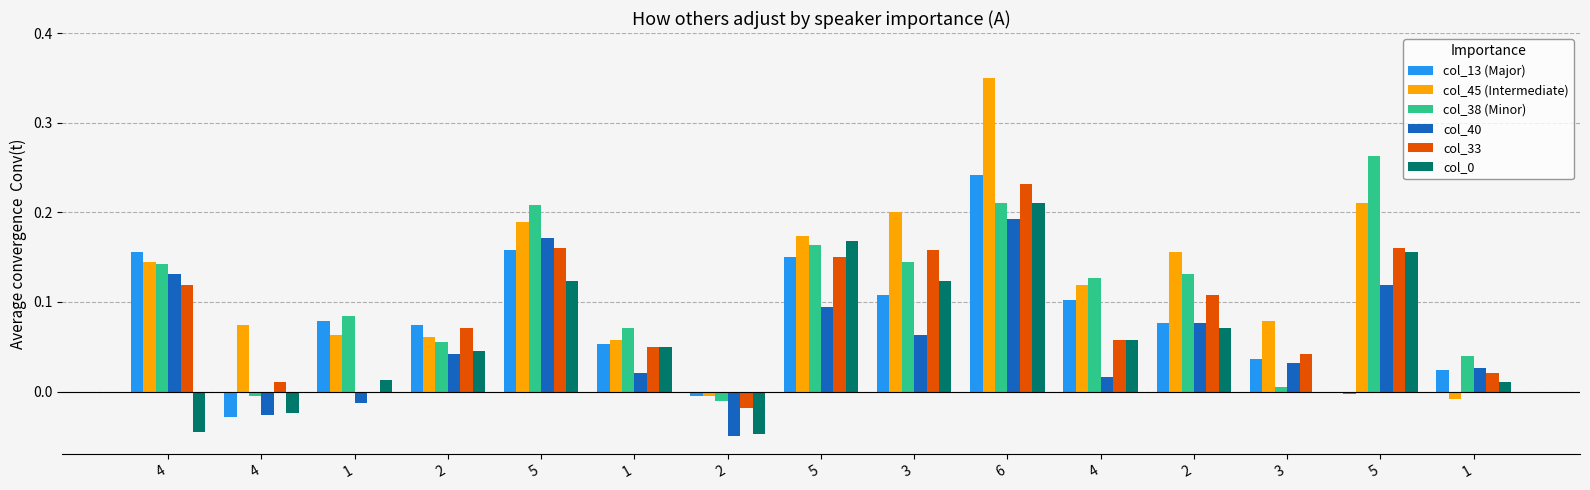

What is the total value across all series at 1?

0.2